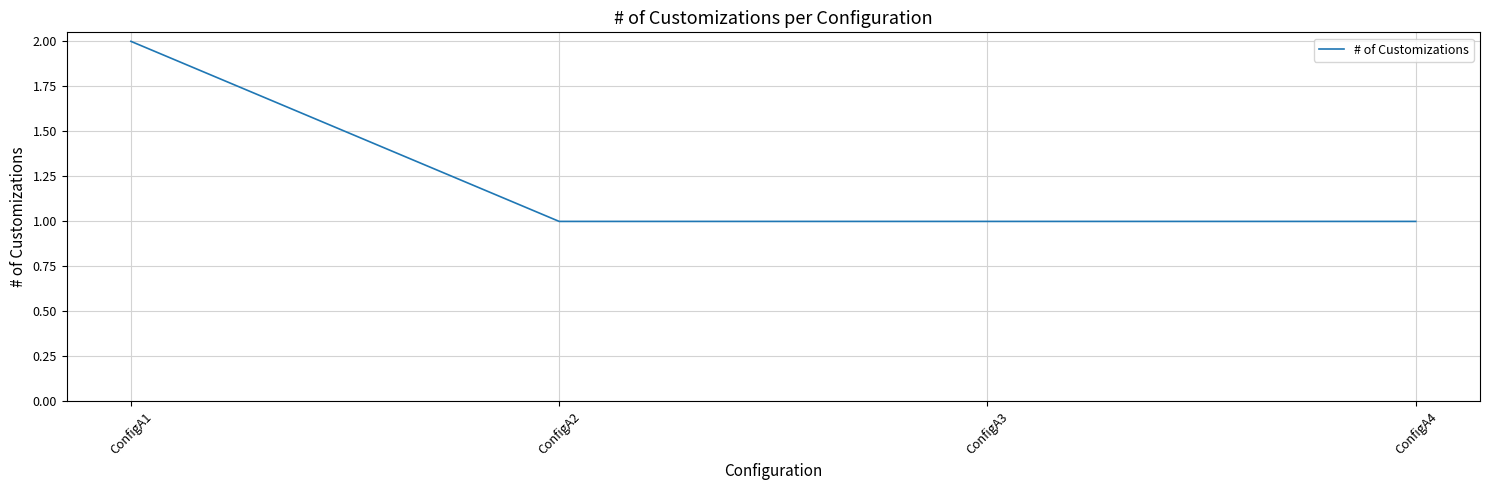

What is the ratio of the value at ConfigA4 to the value at ConfigA2?

1.0